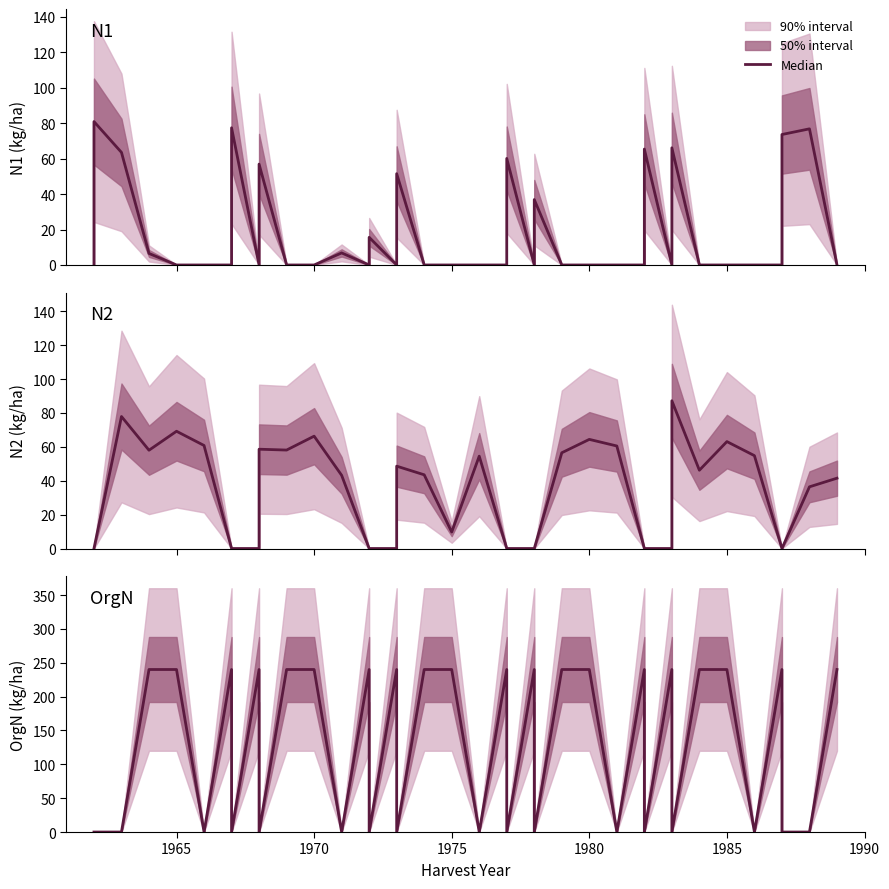

How many OrgN values are between 0 and 240?

38